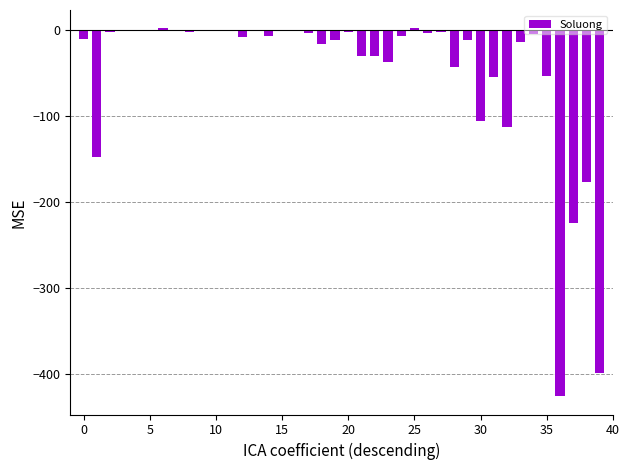

What is the greatest value displayed?

2